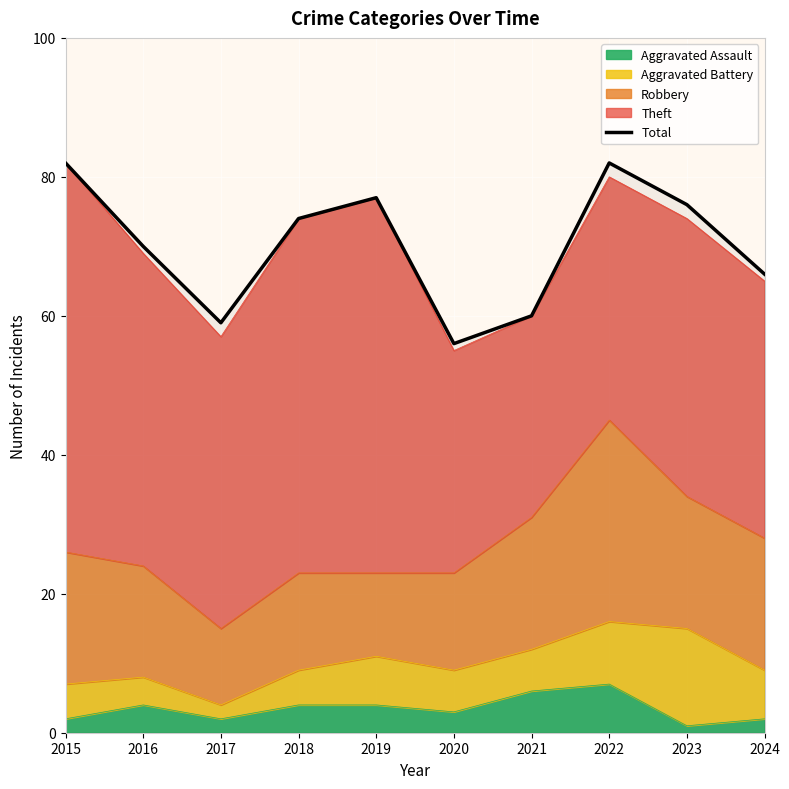

Is it true that the value at 2018 is 74?

True